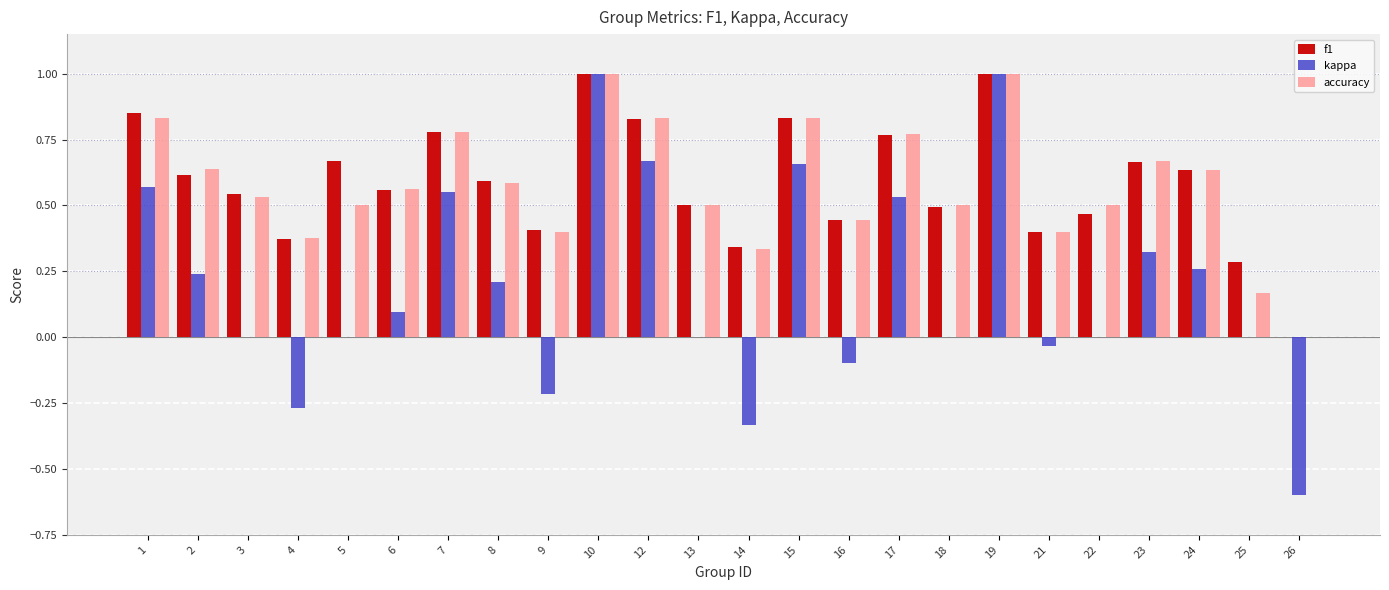

Which series has the widest spread of values?

kappa